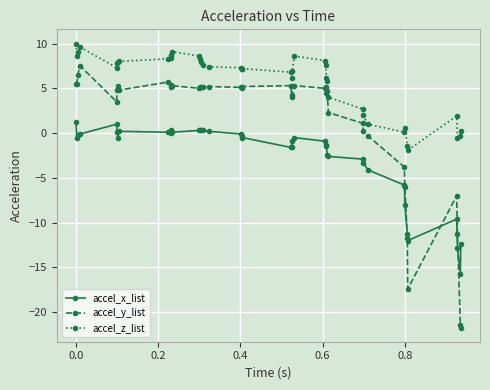

What are all the series names shown in the legend?

accel_x_list, accel_y_list, accel_z_list